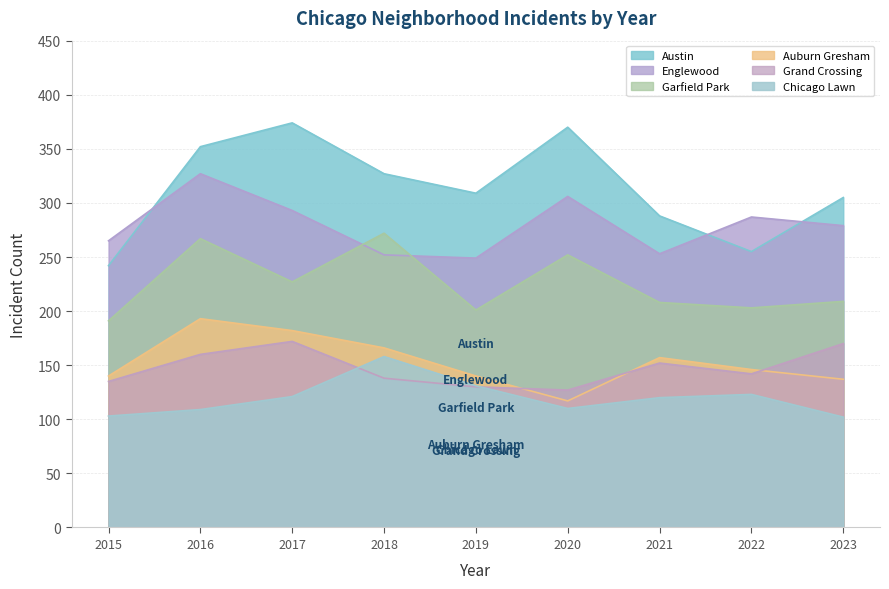

Which series has the largest total across all categories?

Austin